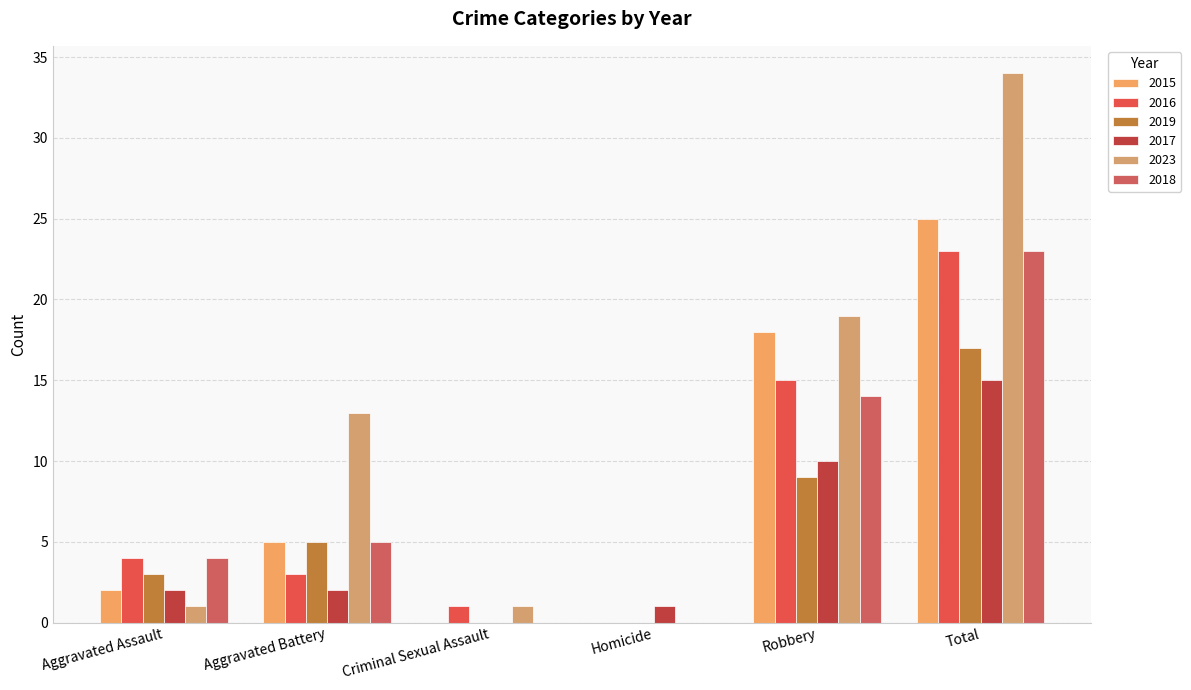

At which label does 2023 reach its peak?

Total